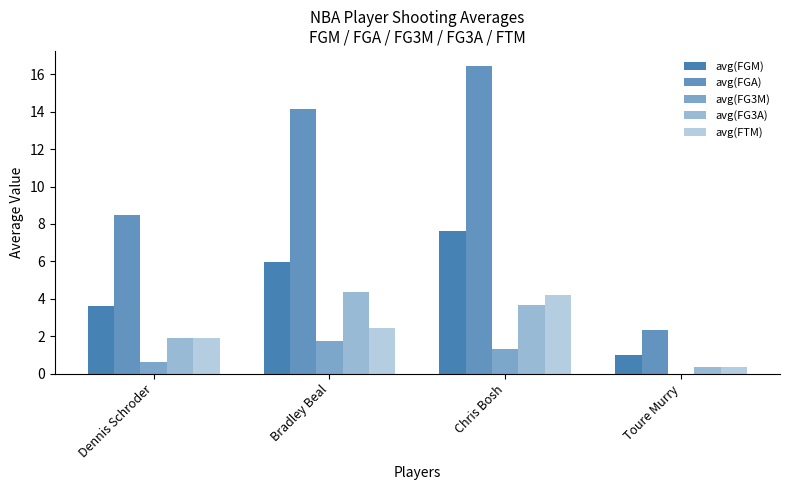

Which series has the widest spread of values?

avg(FGA)